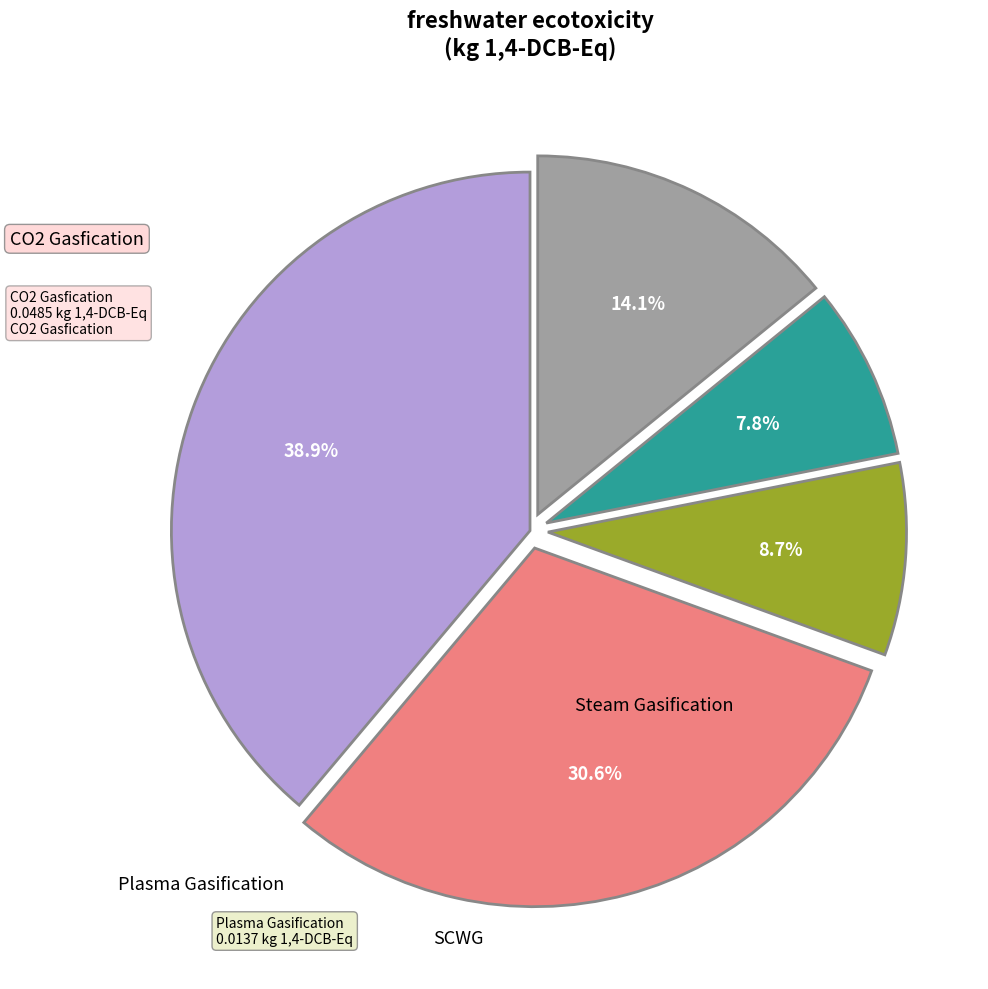

How many slices are in this pie chart?

5